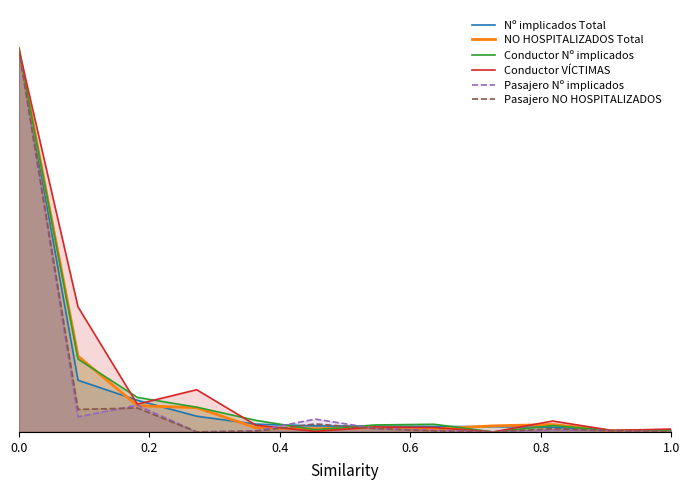

Does the chart have visible grid lines?

No